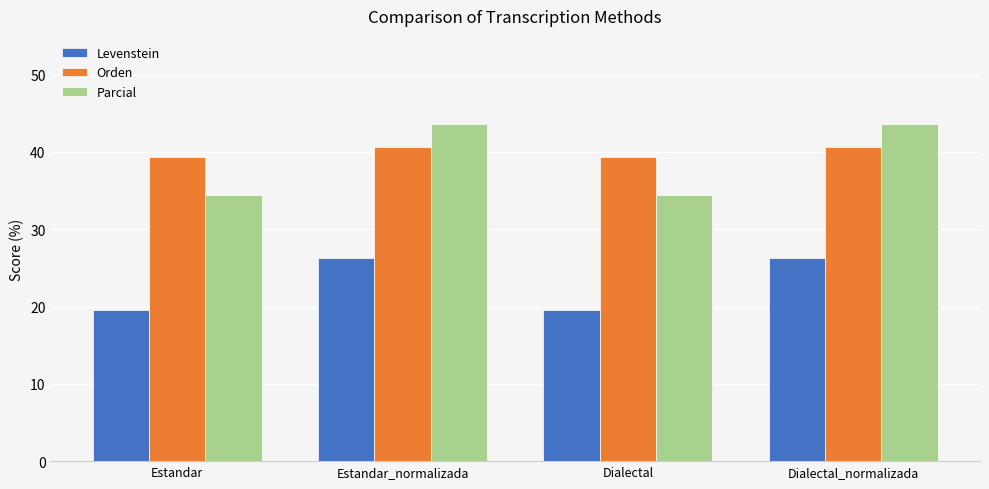

Read the Orden value at Dialectal_normalizada.

40.6